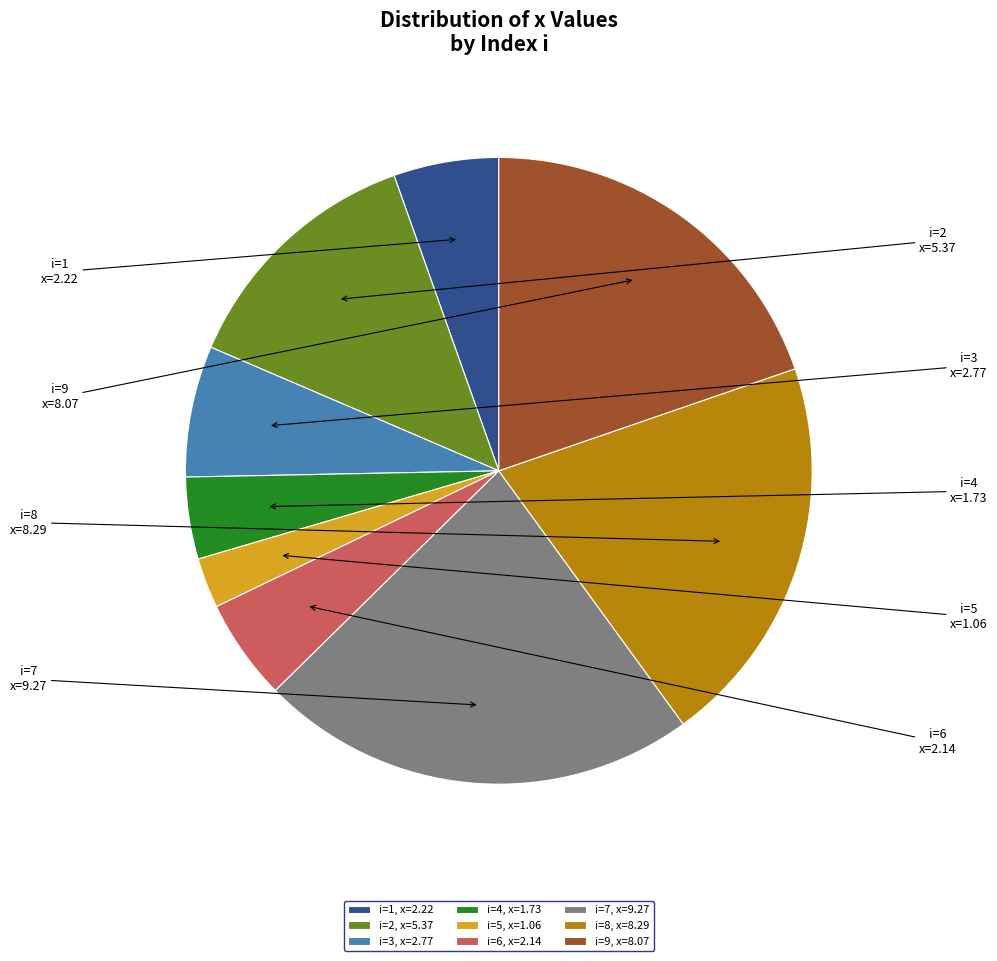

Count the number of slices in the pie.

9